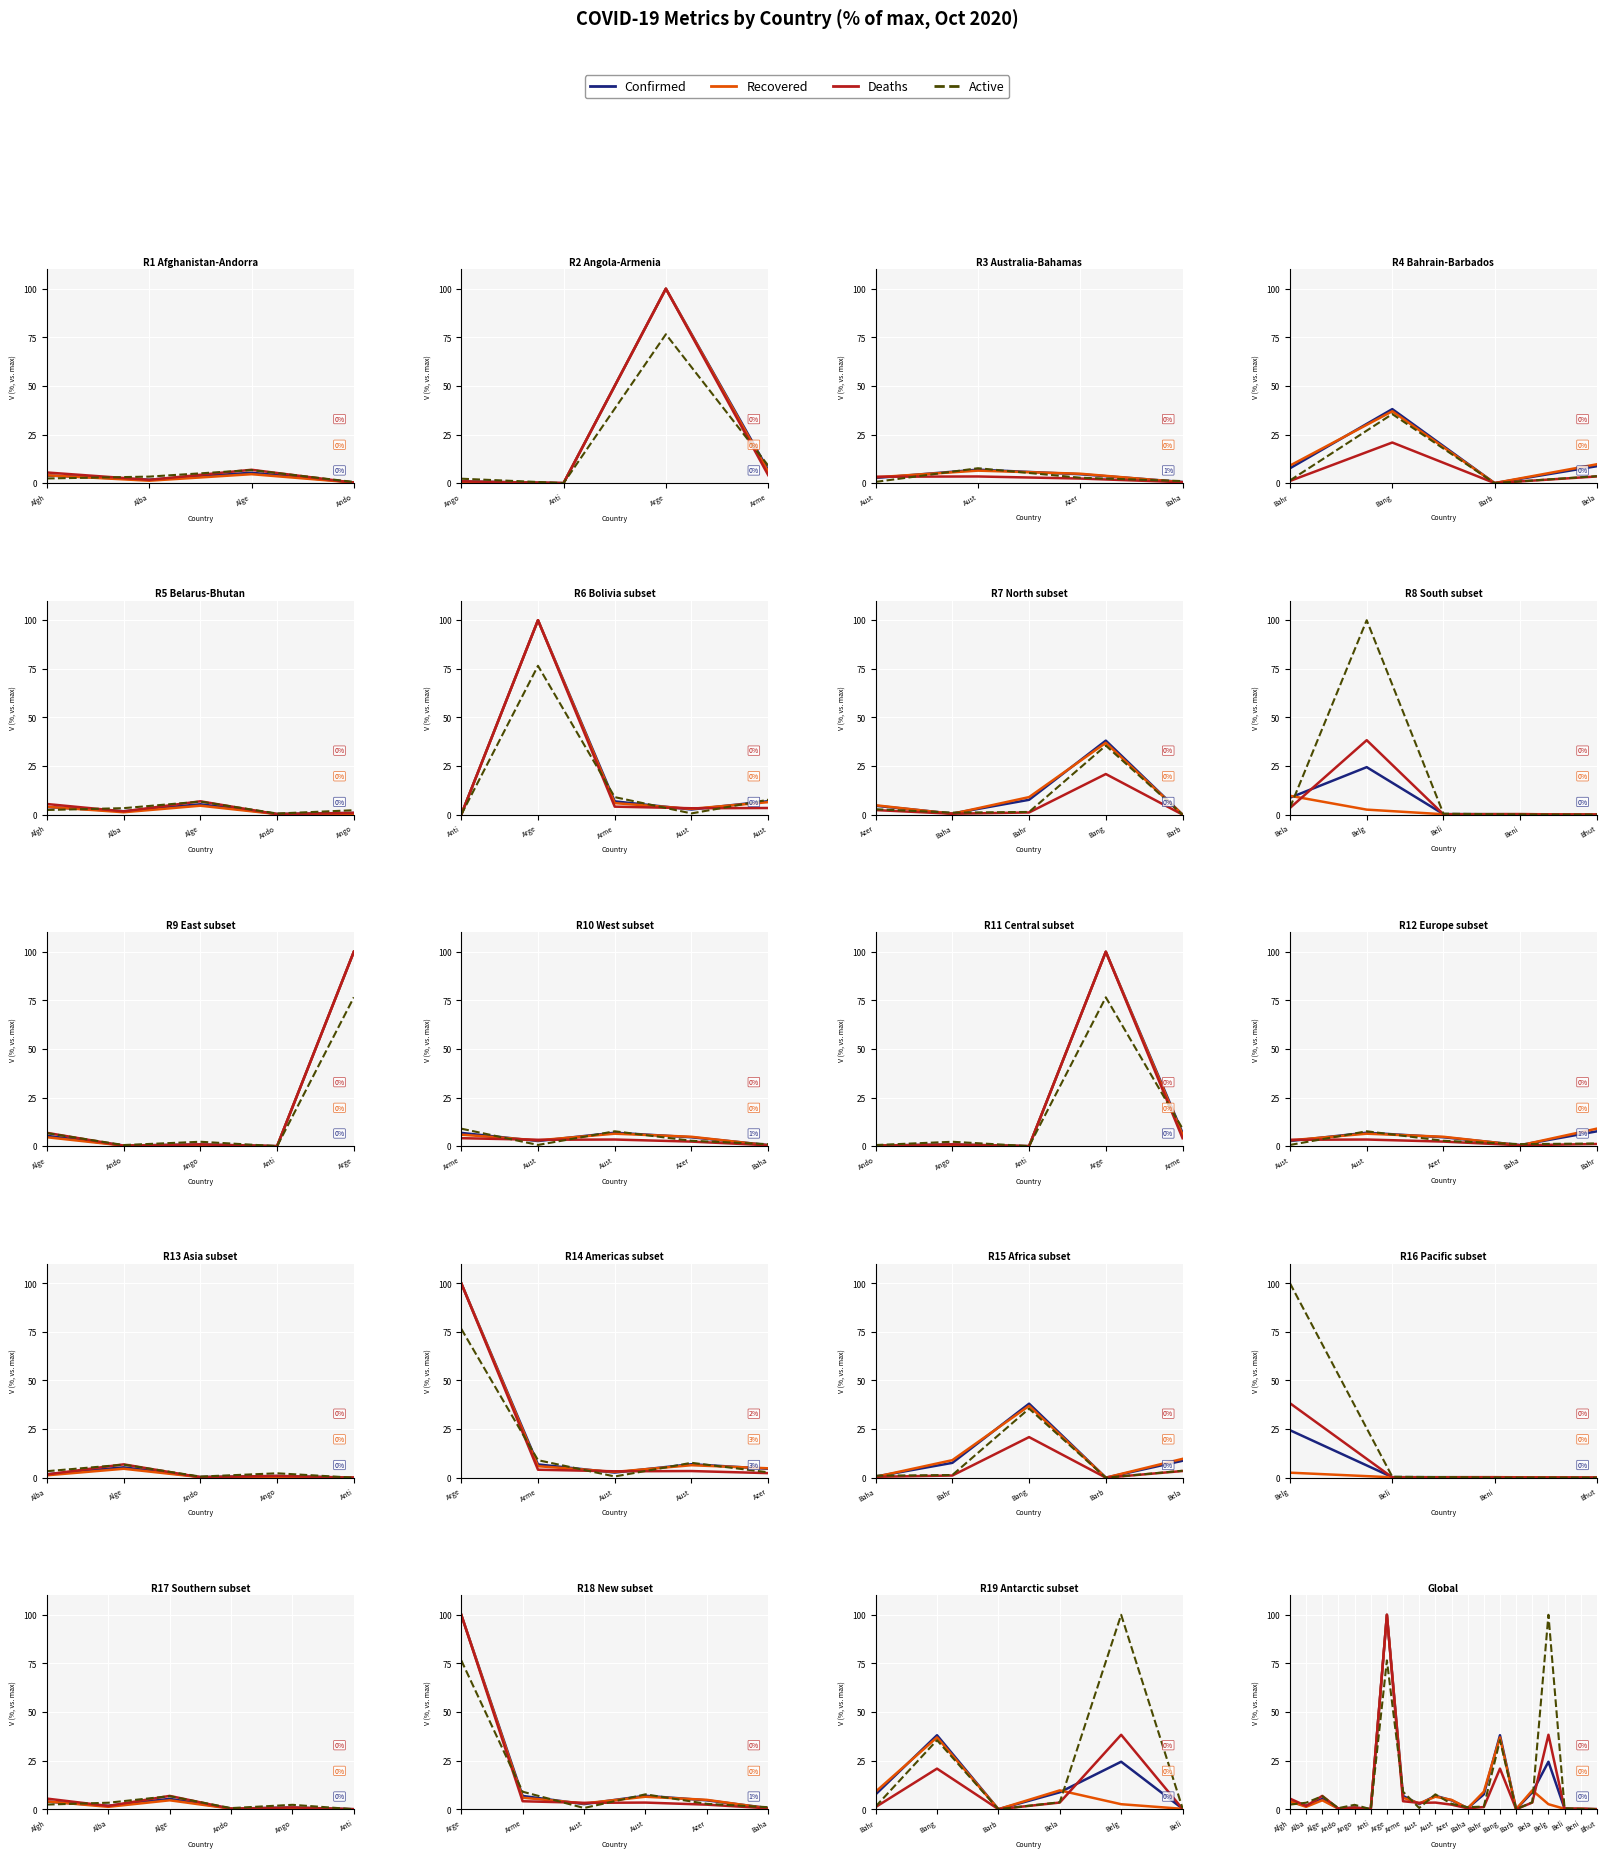

What value does the Recovered series have at Bela?

9.7